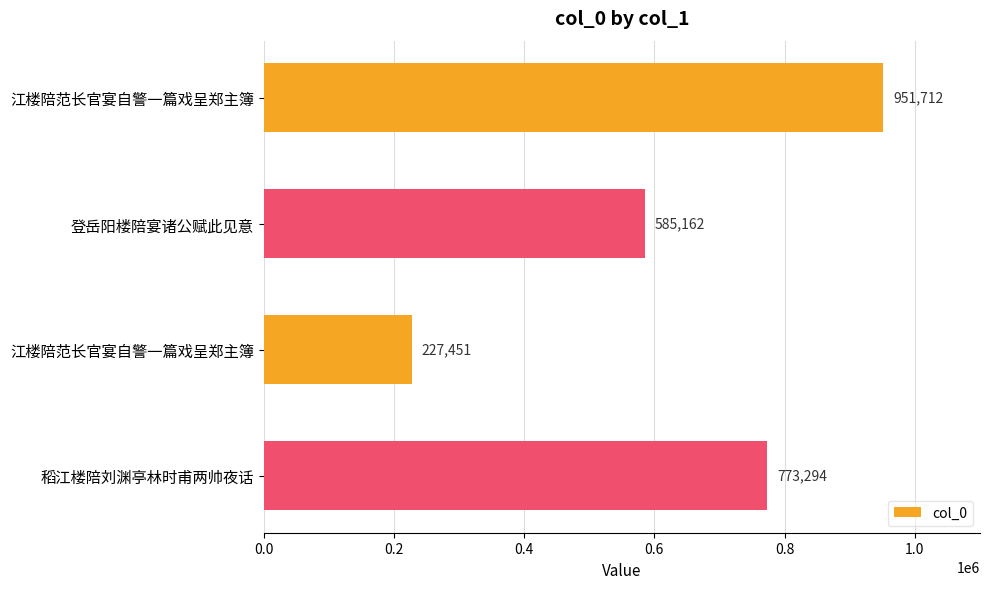

How many data points does each series have?

4